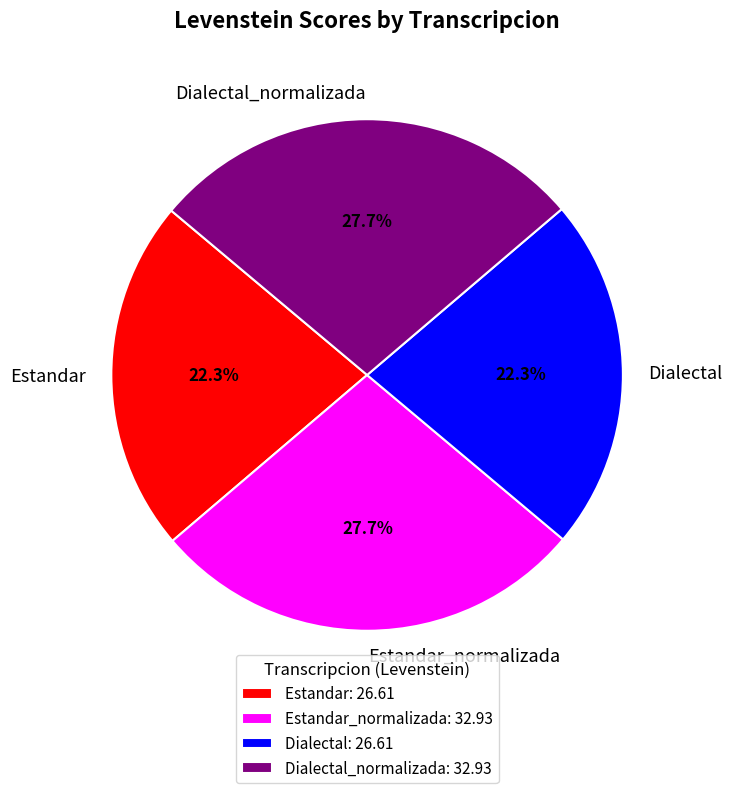

To the nearest percent, what percentage of the pie is Estandar_normalizada?

28%